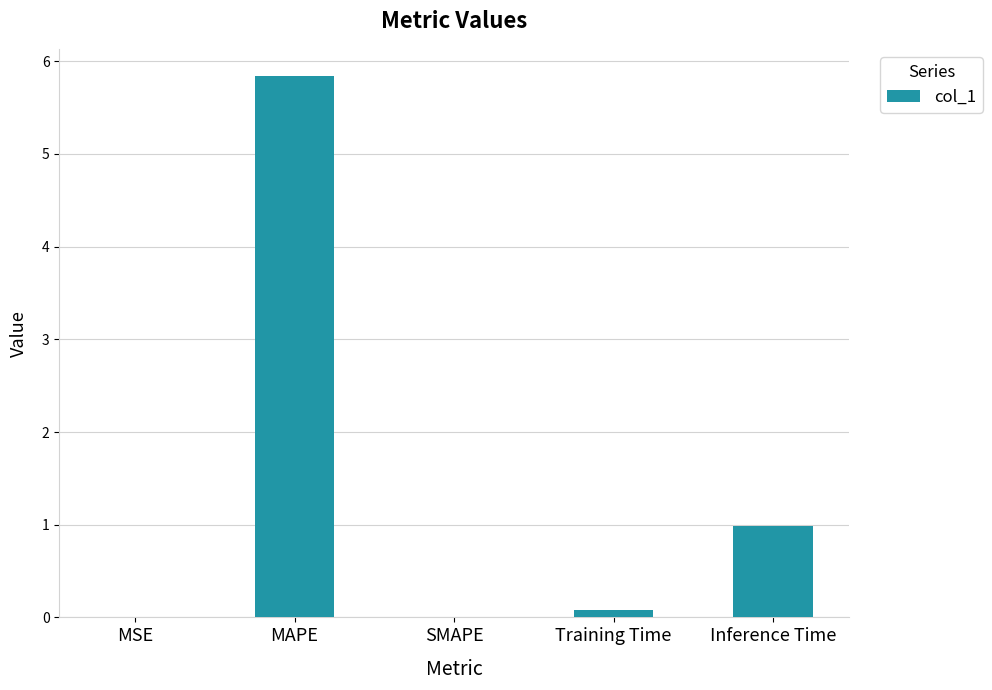

What is the average value?

1.4